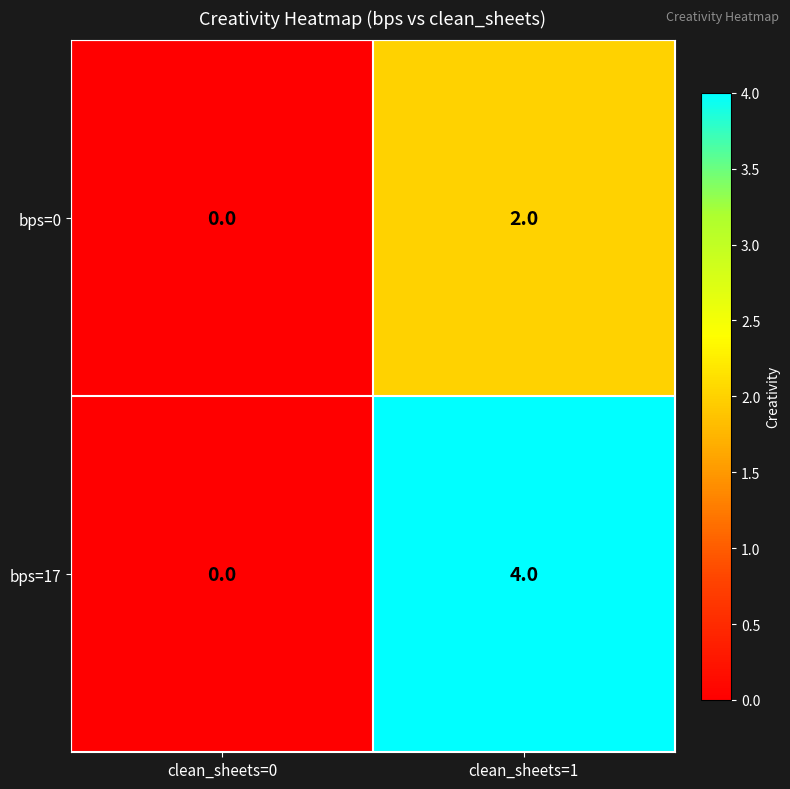

Rank the series by their average value, from highest to lowest.

bps=17, bps=0